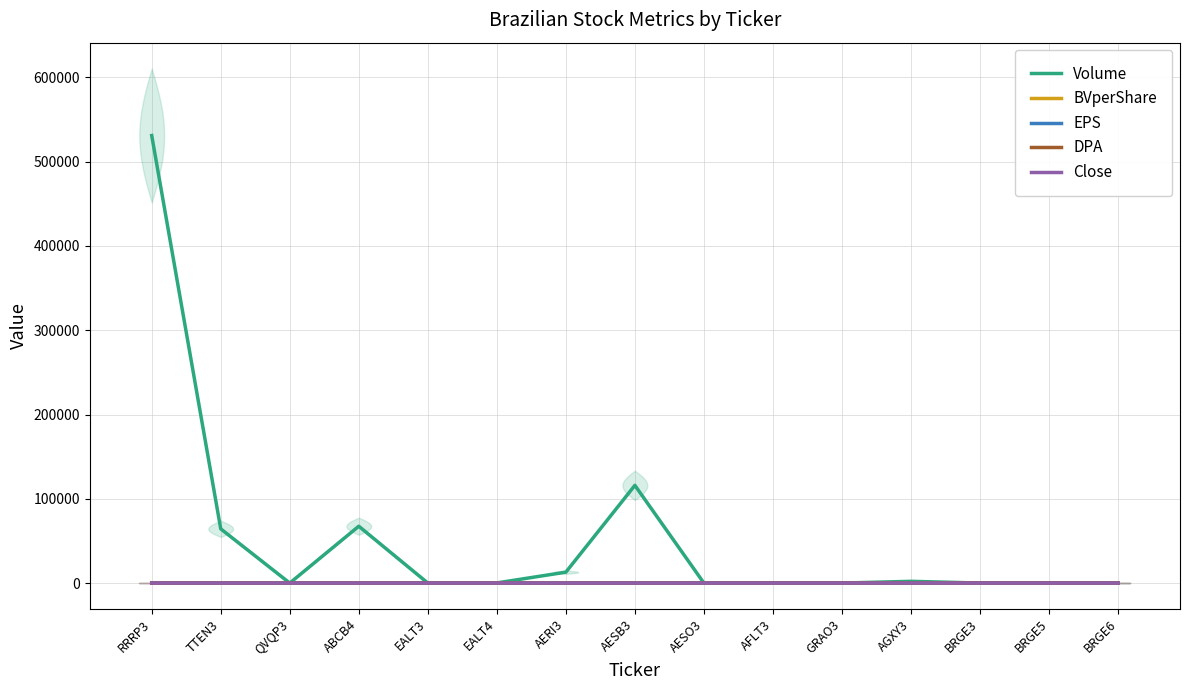

Which category has the highest value across all series?

RRRP3